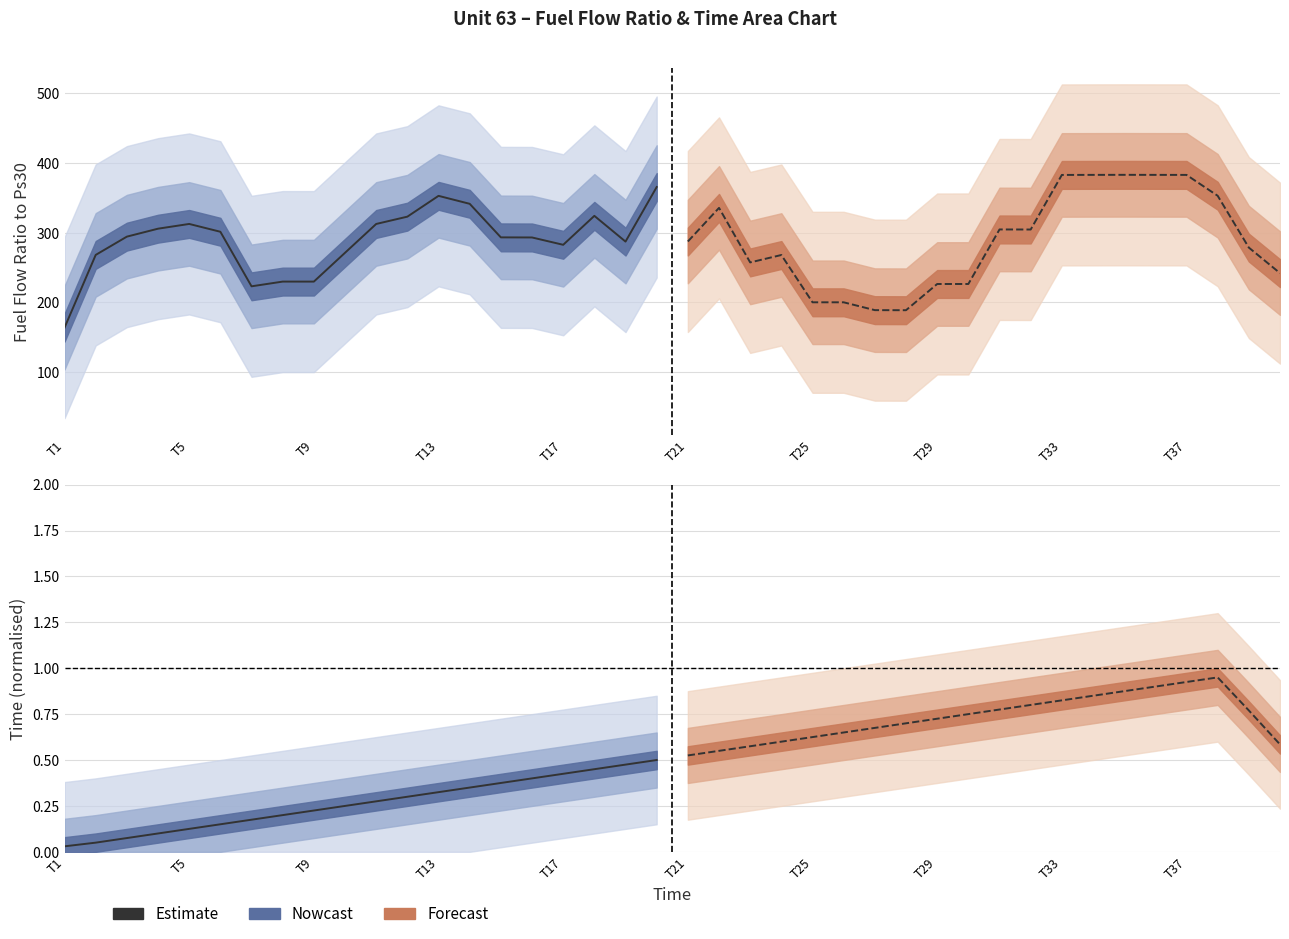

Is it true that the value at T37 is 0.1?

False